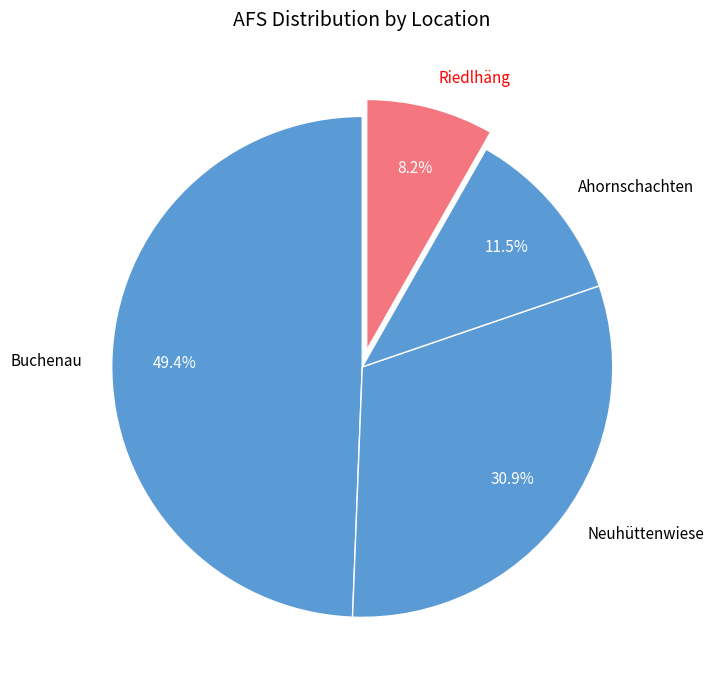

What portion of the pie excludes Buchenau?

50.6%